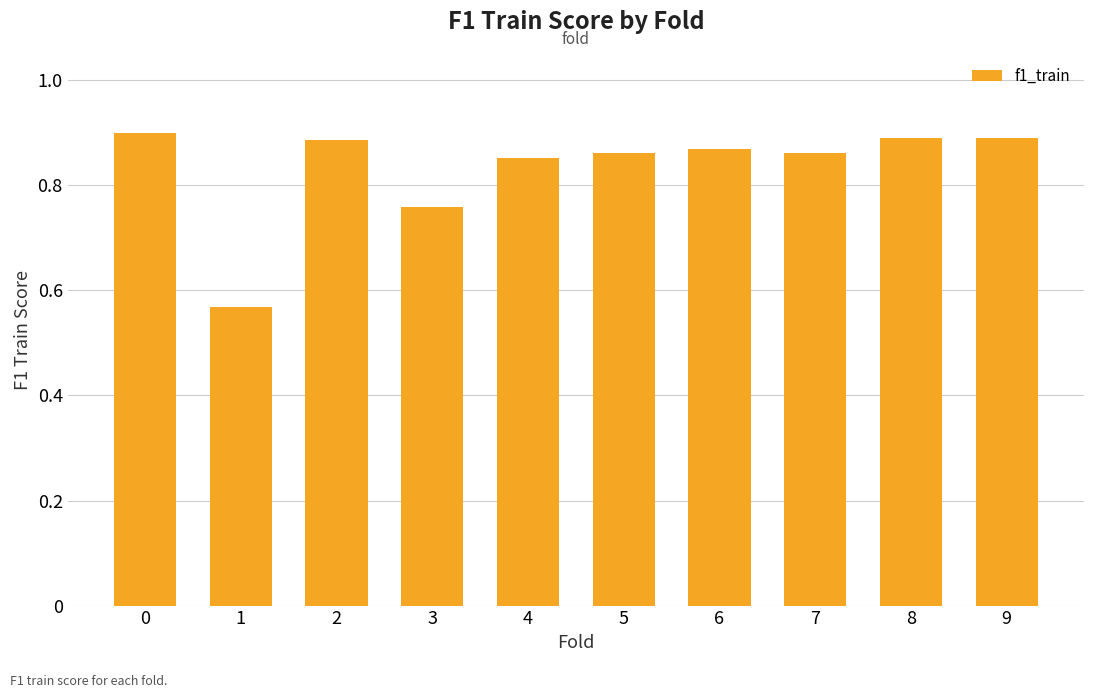

Is it true that the value at 1 is 0.9?

False